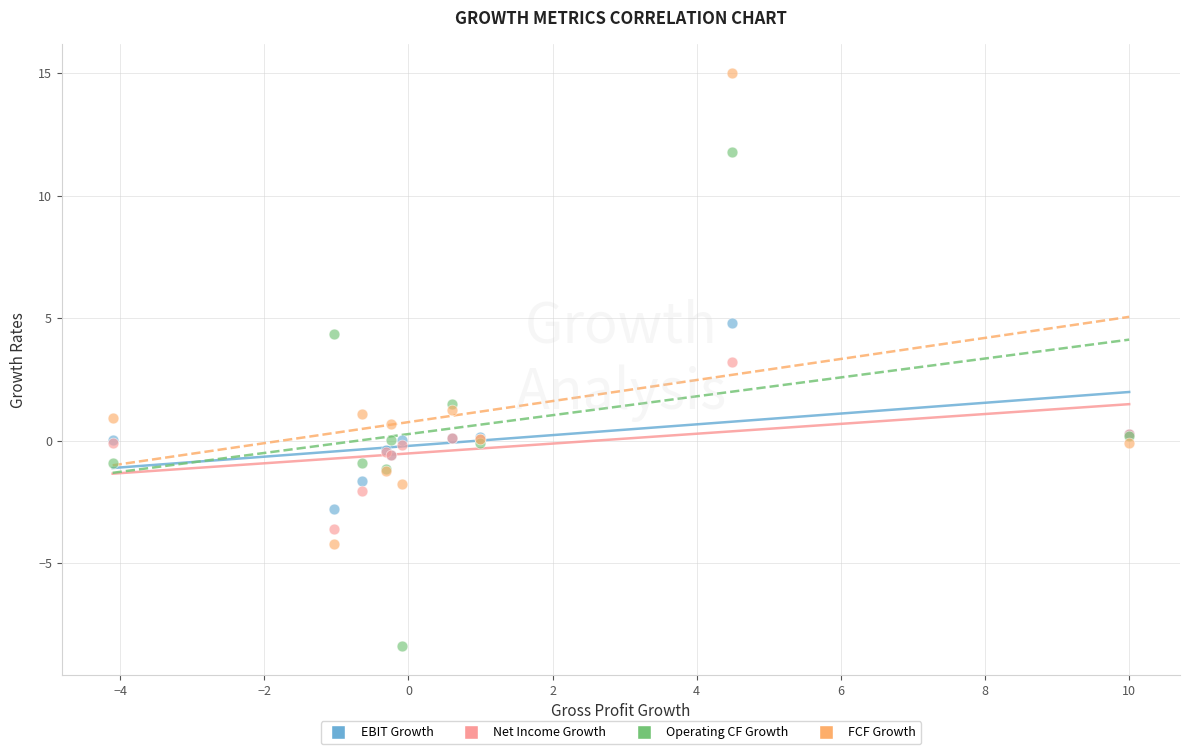

Which series has the largest Y range (max minus min)?

Operating CF Growth